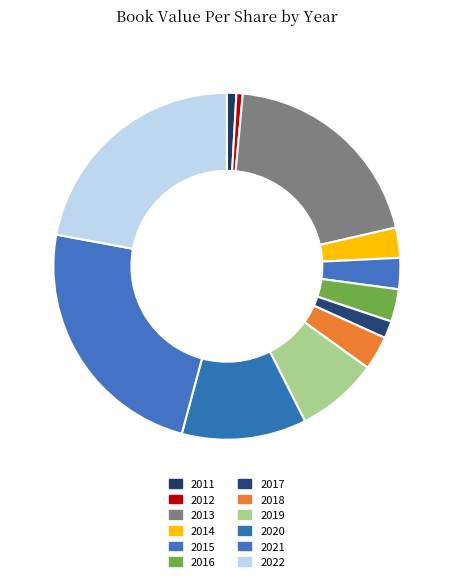

Which slice is the smallest?

2012